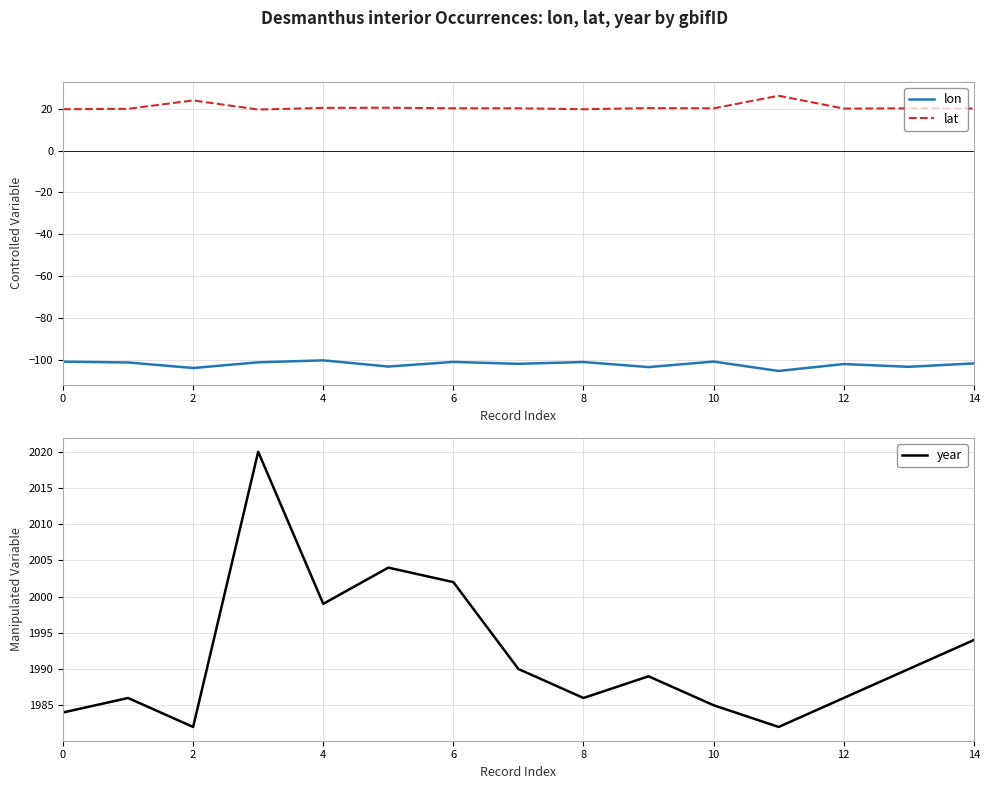

At which category does lon reach its first local valley?

2